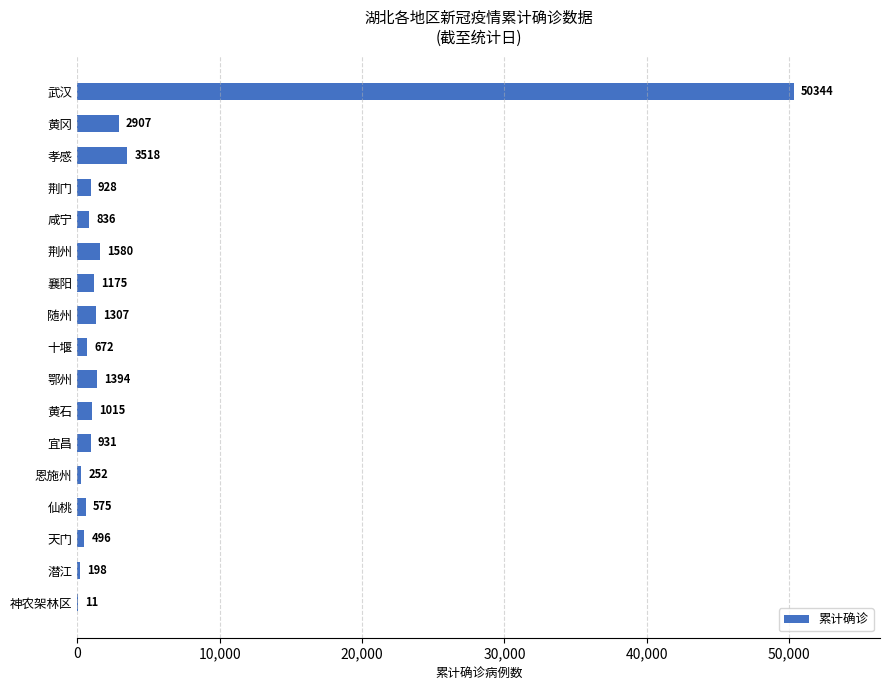

What is the sum of all values?

68139